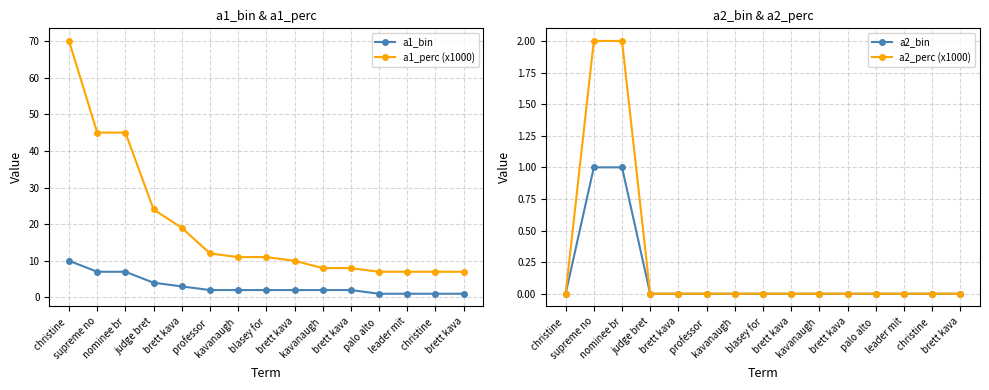

Does the chart have visible grid lines?

Yes